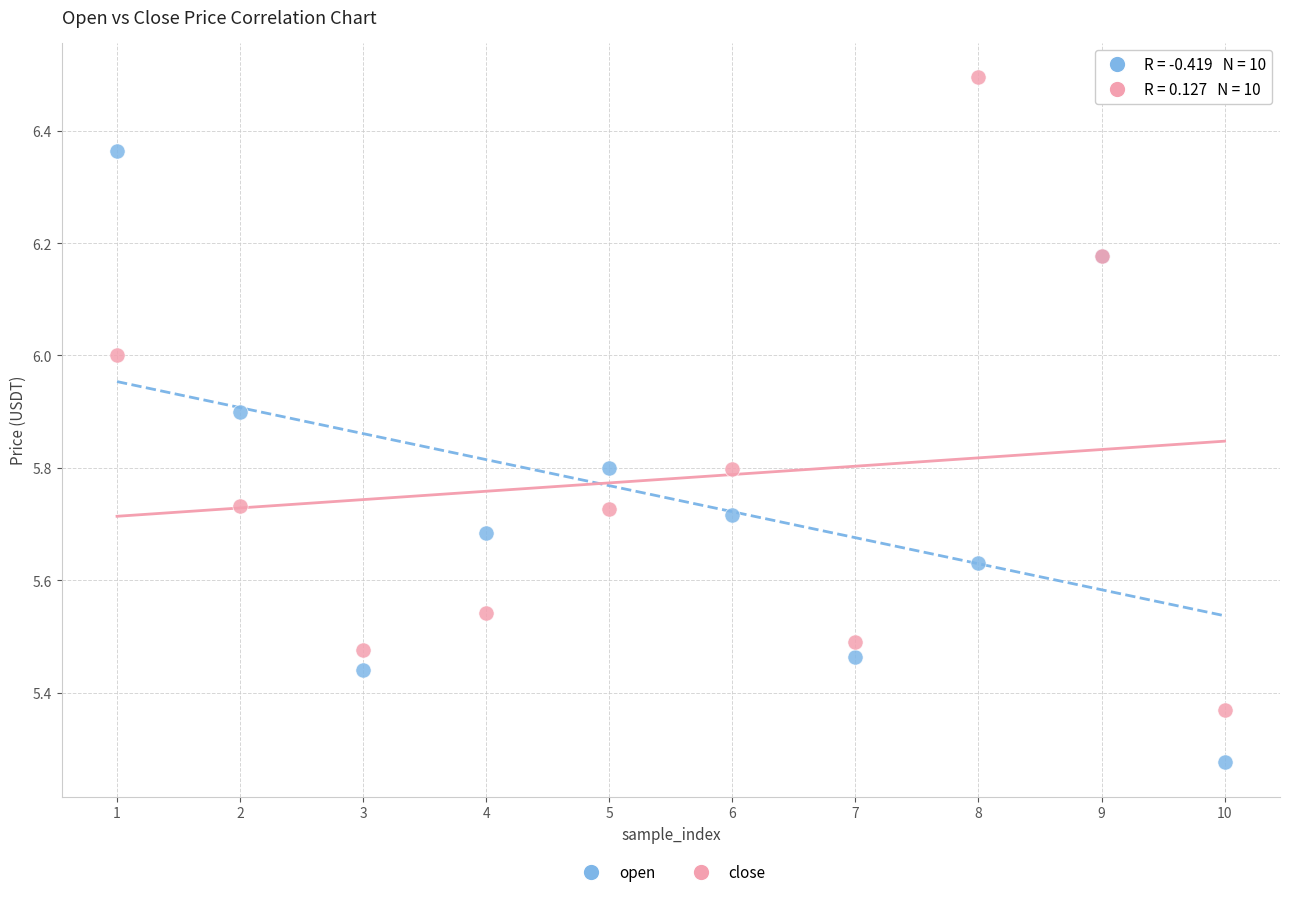

Which series reaches the minimum Y coordinate?

open